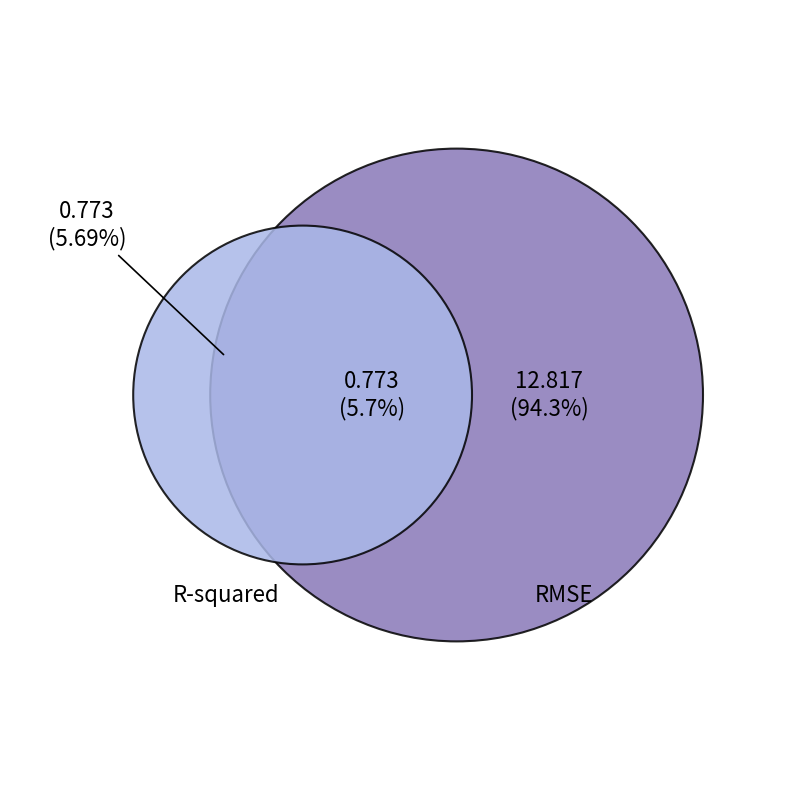

Approximately how many times larger is the value at R-squared compared to RMSE?

0.1